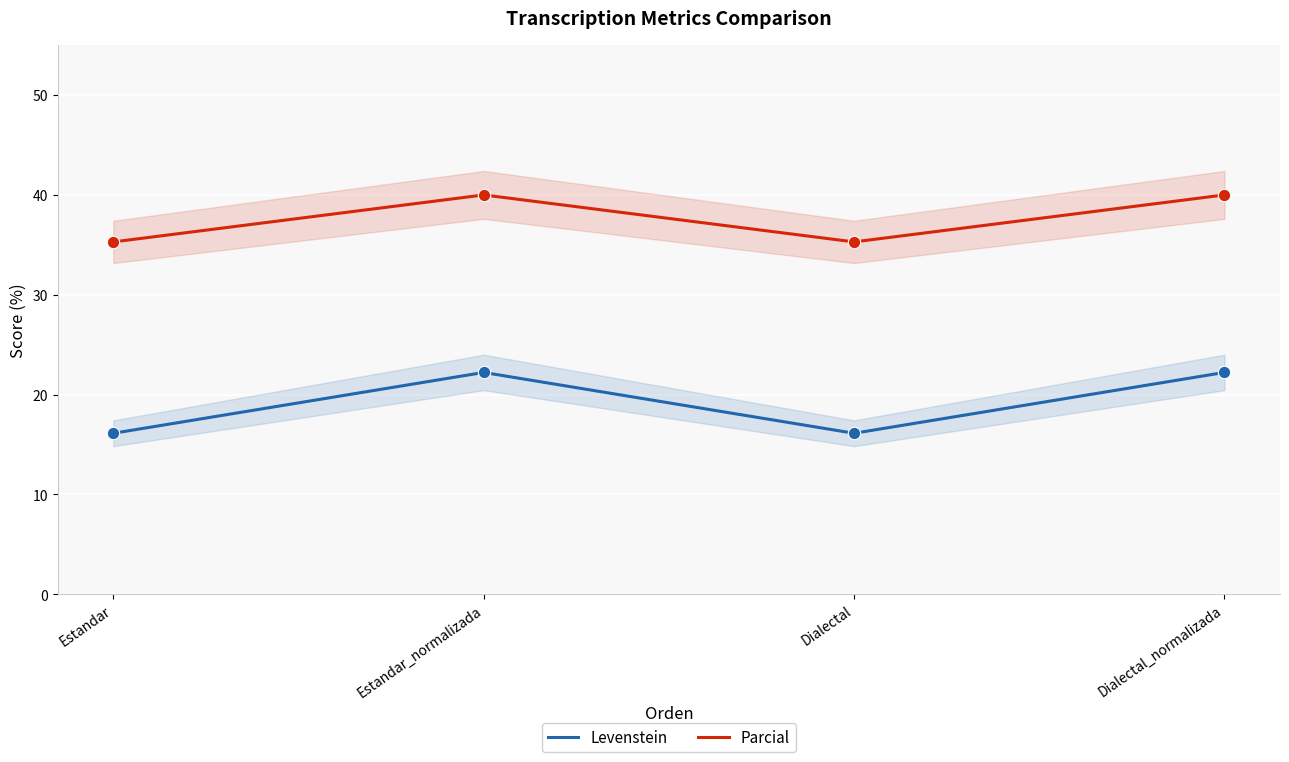

Is the value of Parcial at Dialectal_normalizada greater than the value of Levenstein at Estandar?

Yes